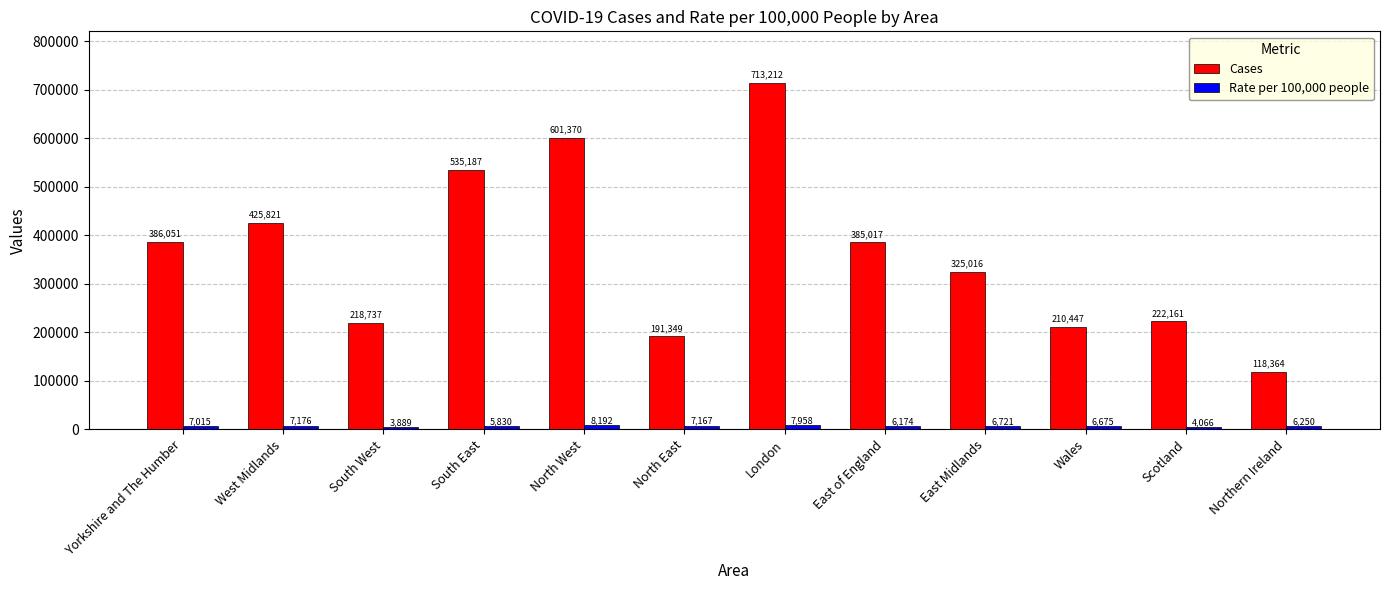

Rank the categories by Cases value from highest to lowest.

London, North West, South East, West Midlands, Yorkshire and The Humber, East of England, East Midlands, Scotland, South West, Wales, North East, Northern Ireland